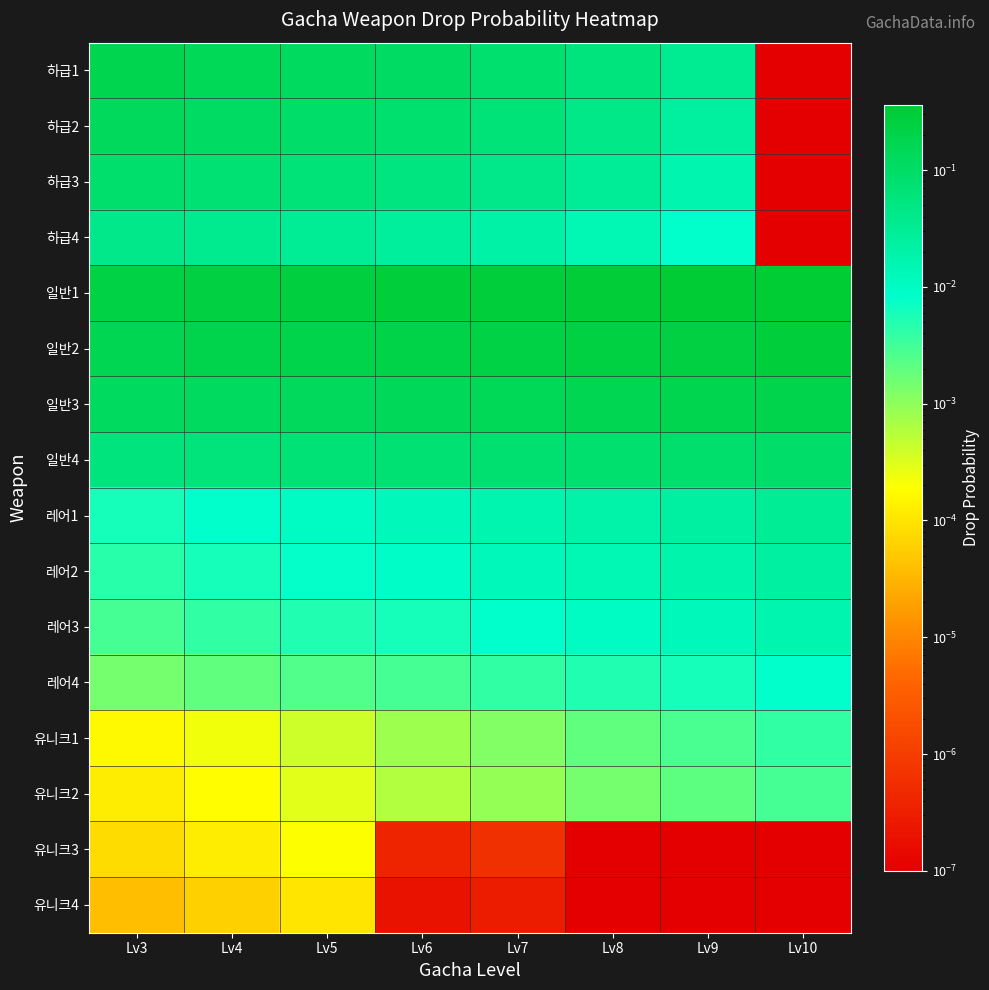

Reading left to right, transcribe all the data shown in this chart.

하급1: Lv3=0.2	Lv4=0.1	Lv5=0.1	Lv6=0.1	Lv7=0.1	Lv8=0.1	Lv9=0.0	Lv10=0.0
하급2: Lv3=0.1	Lv4=0.1	Lv5=0.1	Lv6=0.1	Lv7=0.1	Lv8=0.0	Lv9=0.0	Lv10=0.0
하급3: Lv3=0.1	Lv4=0.1	Lv5=0.1	Lv6=0.1	Lv7=0.0	Lv8=0.0	Lv9=0.0	Lv10=0.0
하급4: Lv3=0.0	Lv4=0.0	Lv5=0.0	Lv6=0.0	Lv7=0.0	Lv8=0.0	Lv9=0.0	Lv10=0.0
일반1: Lv3=0.2	Lv4=0.2	Lv5=0.3	Lv6=0.3	Lv7=0.3	Lv8=0.3	Lv9=0.3	Lv10=0.4
일반2: Lv3=0.2	Lv4=0.2	Lv5=0.2	Lv6=0.2	Lv7=0.2	Lv8=0.2	Lv9=0.3	Lv10=0.3
일반3: Lv3=0.1	Lv4=0.1	Lv5=0.1	Lv6=0.1	Lv7=0.1	Lv8=0.2	Lv9=0.2	Lv10=0.2
일반4: Lv3=0.1	Lv4=0.1	Lv5=0.1	Lv6=0.1	Lv7=0.1	Lv8=0.1	Lv9=0.1	Lv10=0.1
레어1: Lv3=0.0	Lv4=0.0	Lv5=0.0	Lv6=0.0	Lv7=0.0	Lv8=0.0	Lv9=0.0	Lv10=0.0
레어2: Lv3=0.0	Lv4=0.0	Lv5=0.0	Lv6=0.0	Lv7=0.0	Lv8=0.0	Lv9=0.0	Lv10=0.0
레어3: Lv3=0.0	Lv4=0.0	Lv5=0.0	Lv6=0.0	Lv7=0.0	Lv8=0.0	Lv9=0.0	Lv10=0.0
레어4: Lv3=0.0	Lv4=0.0	Lv5=0.0	Lv6=0.0	Lv7=0.0	Lv8=0.0	Lv9=0.0	Lv10=0.0
유니크1: Lv3=0.0	Lv4=0.0	Lv5=0.0	Lv6=0.0	Lv7=0.0	Lv8=0.0	Lv9=0.0	Lv10=0.0
유니크2: Lv3=0.0	Lv4=0.0	Lv5=0.0	Lv6=0.0	Lv7=0.0	Lv8=0.0	Lv9=0.0	Lv10=0.0
유니크3: Lv3=0.0	Lv4=0.0	Lv5=0.0	Lv6=0.0	Lv7=0.0	Lv8=0.0	Lv9=0.0	Lv10=0.0
유니크4: Lv3=0.0	Lv4=0.0	Lv5=0.0	Lv6=0.0	Lv7=0.0	Lv8=0.0	Lv9=0.0	Lv10=0.0